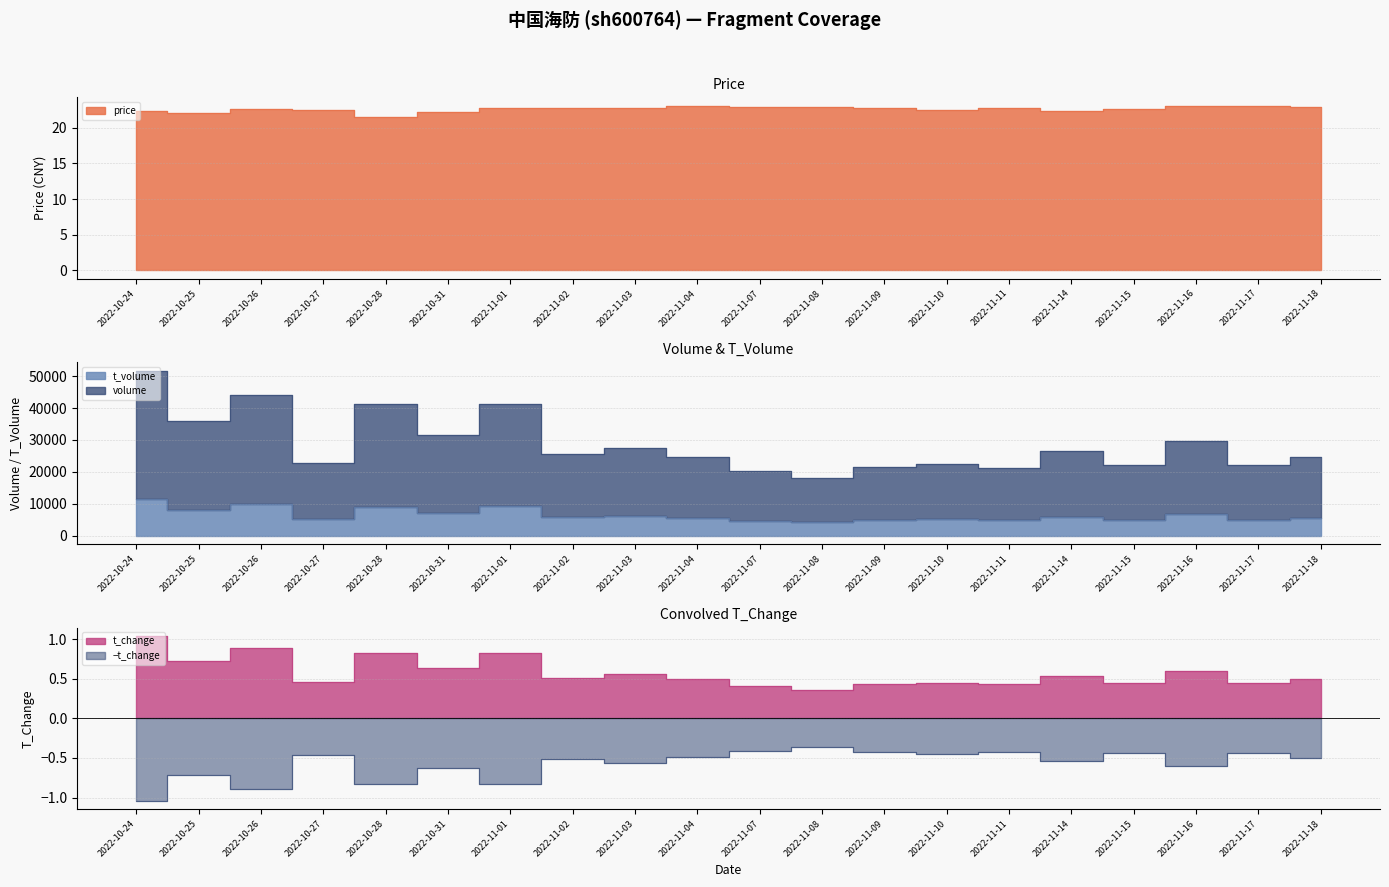

True or false: t_volume and price intersect in this chart.

False